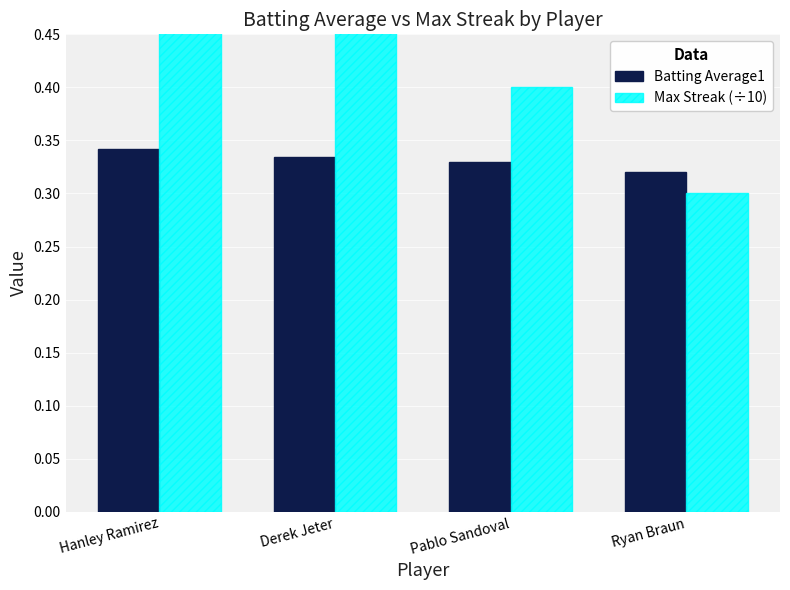

What is the total value across all series at Derek Jeter?

1.0